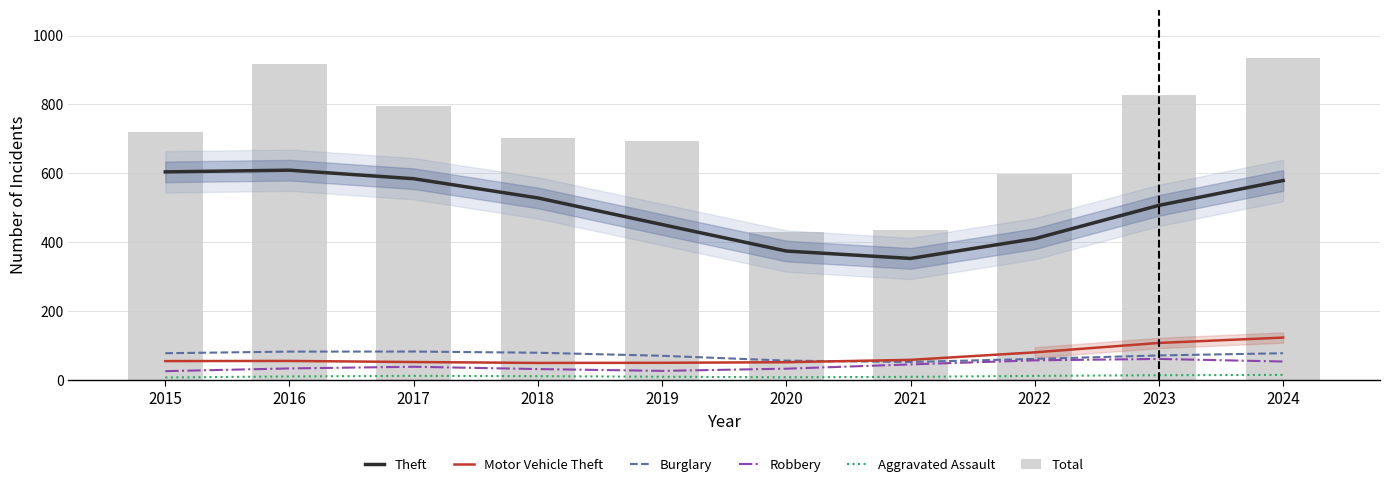

How many data points in Aggravated Assault are above 11?

5